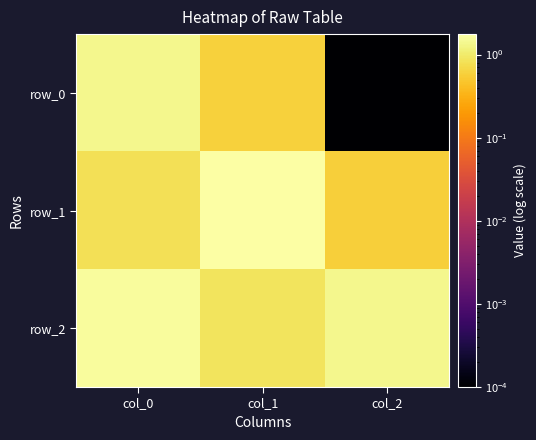

What value does the row_0 series have at col_0?

1.4